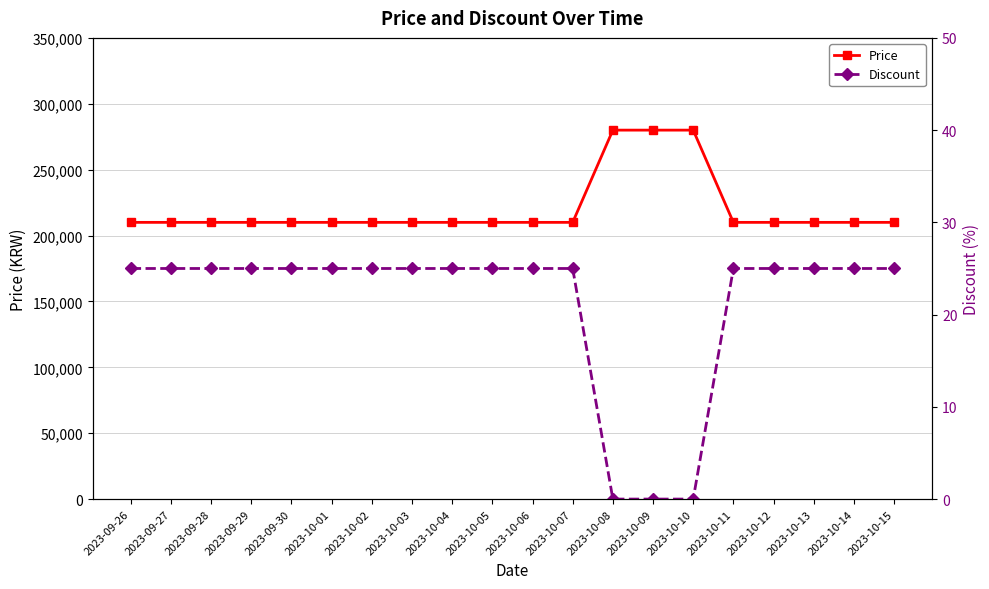

Which series has the largest total across all categories?

Price